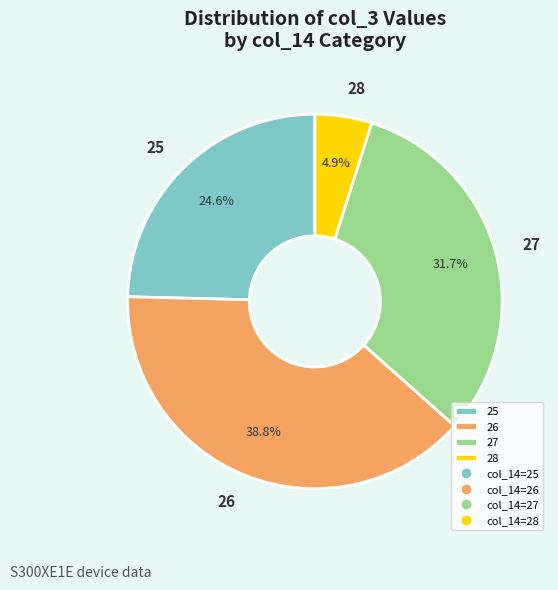

What percentage do 25 and 28 together represent?

29.5%